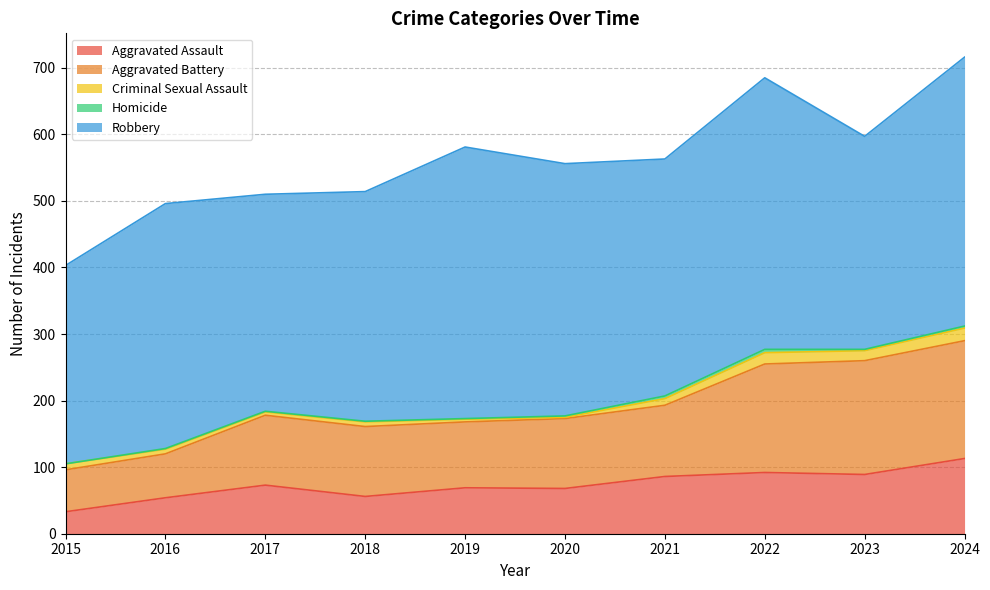

Reading left to right, list all the values displayed in this chart.

Aggravated Assault: 2015=33	2016=54	2017=73	2018=56	2019=69	2020=68	2021=86	2022=92	2023=89	2024=113
Aggravated Battery: 2015=63	2016=66	2017=105	2018=105	2019=99	2020=105	2021=107	2022=163	2023=171	2024=177
Criminal Sexual Assault: 2015=9	2016=7	2017=5	2018=7	2019=4	2020=2	2021=10	2022=17	2023=15	2024=19
Homicide: 2015=0	2016=1	2017=1	2018=1	2019=1	2020=2	2021=4	2022=5	2023=2	2024=3
Robbery: 2015=298	2016=368	2017=326	2018=345	2019=408	2020=379	2021=356	2022=408	2023=320	2024=404